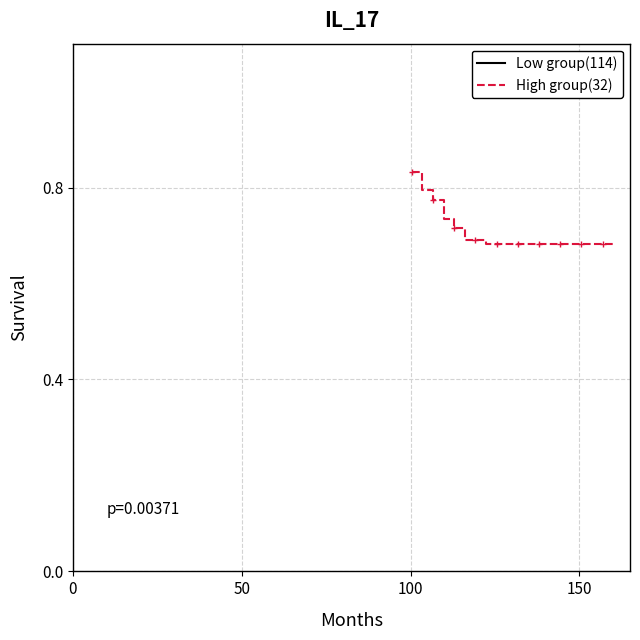

What is the difference between the maximum and minimum values in the High group(32) series?

0.1